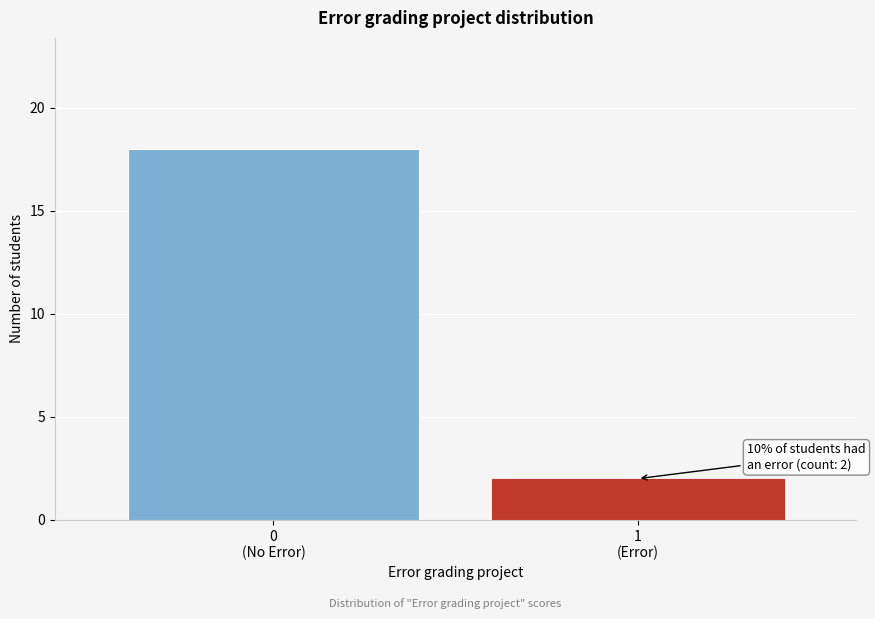

Reading right to left, what are all the values shown in this chart?

2	18